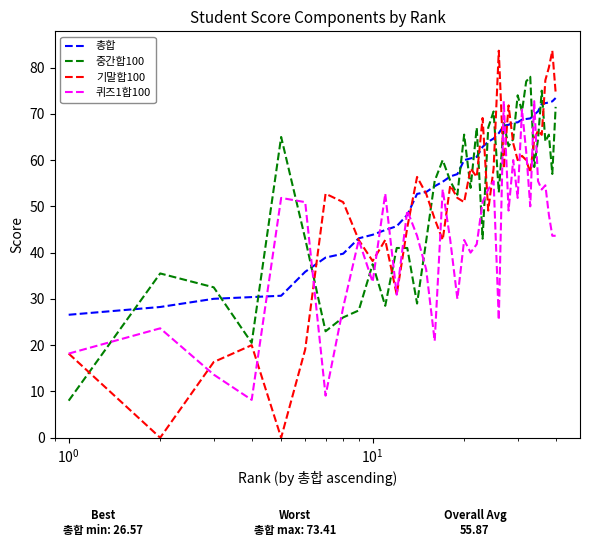

Which series has the largest range (max minus min)?

기말합100